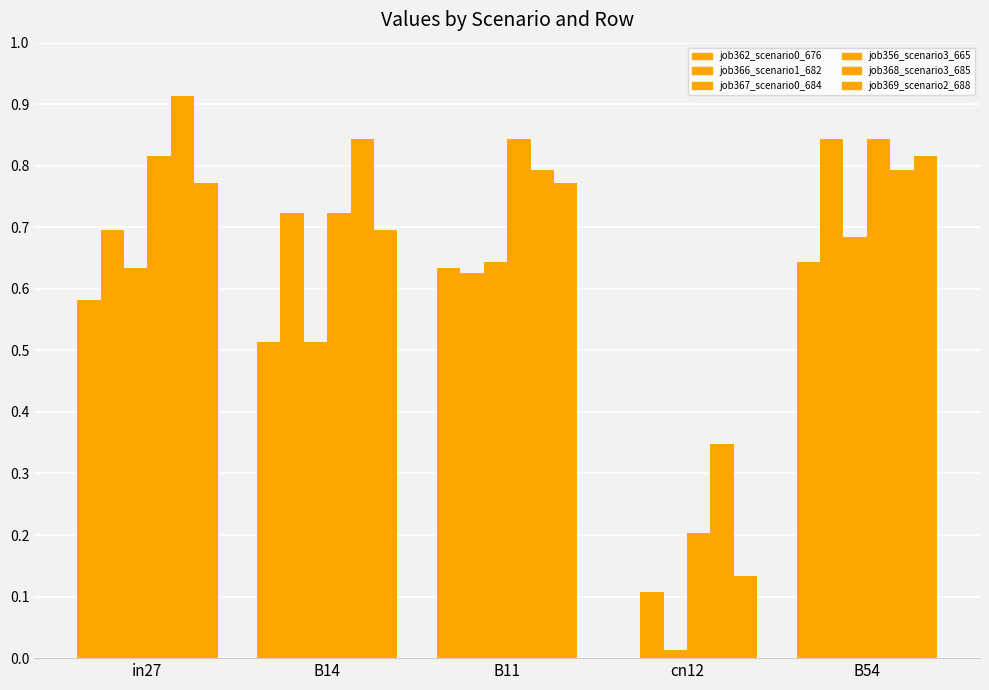

Count the number of categories in the chart.

5